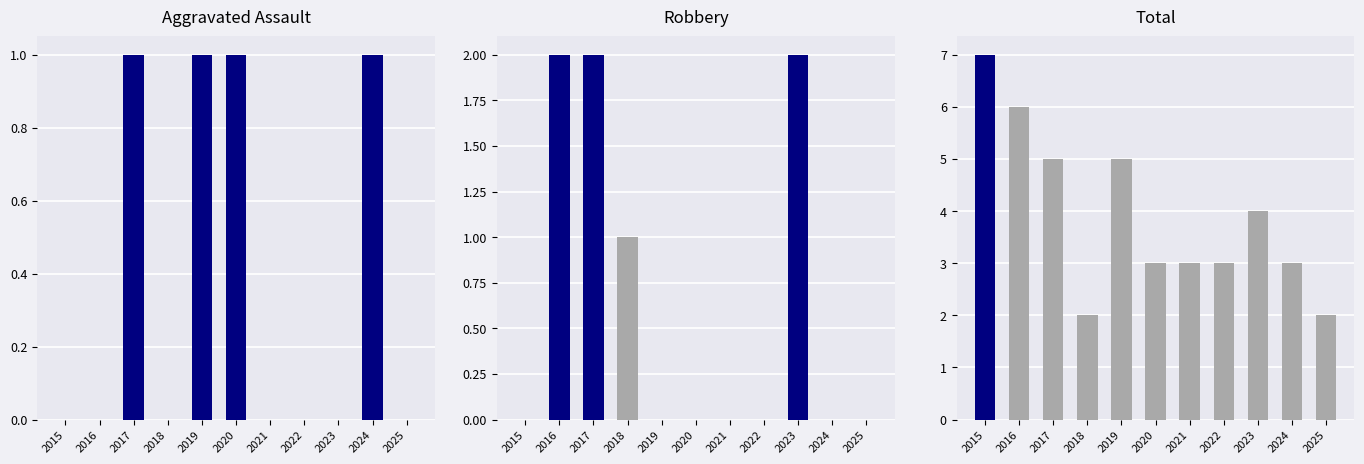

What is the difference between the Total values at 2016 and 2024?

3